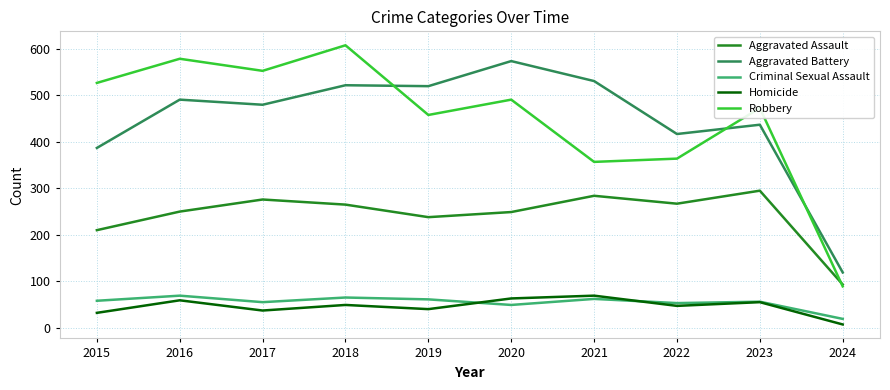

The value of Criminal Sexual Assault at 2022 is 53. True or false?

True